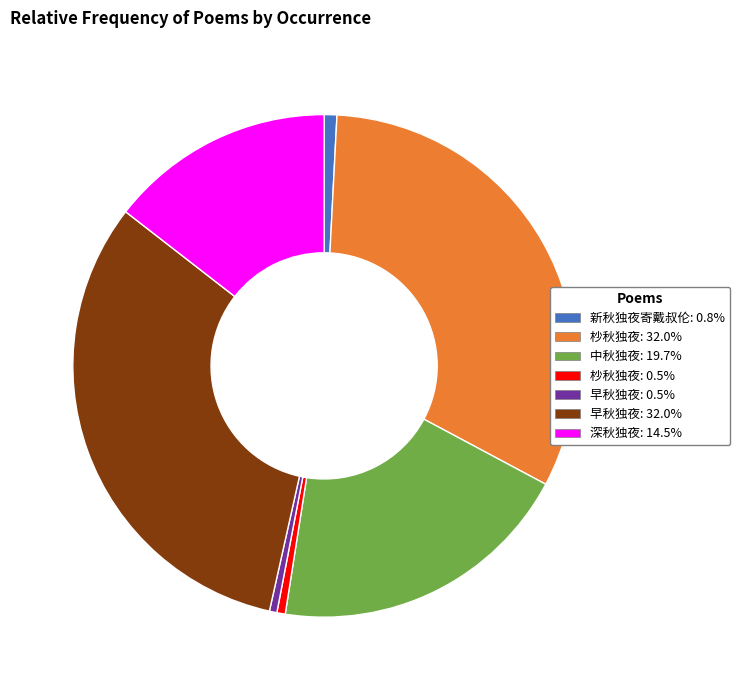

Is there a majority slice in this chart?

No